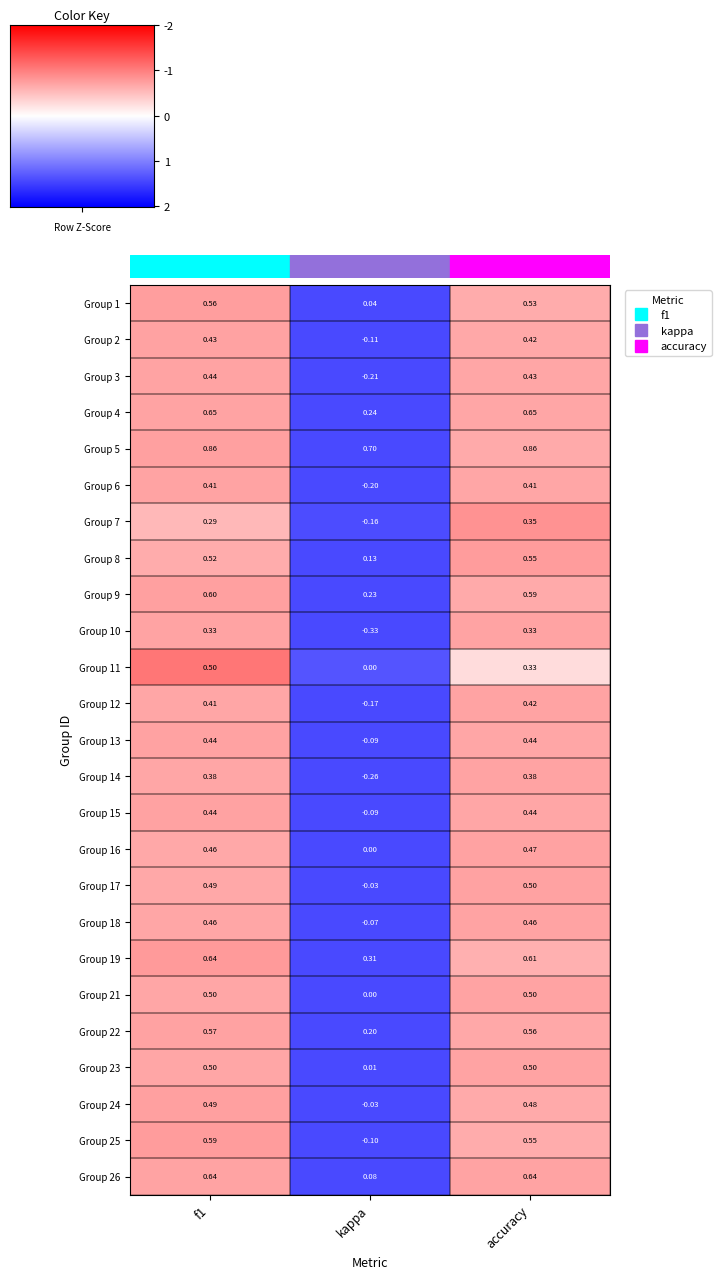

Is the value of Group 15 at kappa greater than the value of Group 6 at accuracy?

No